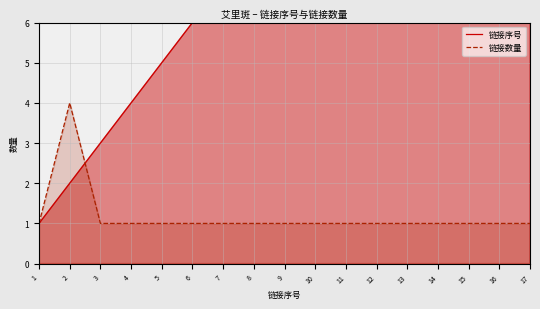

True or false: 链接数量 has a value of 1 at 8.

True